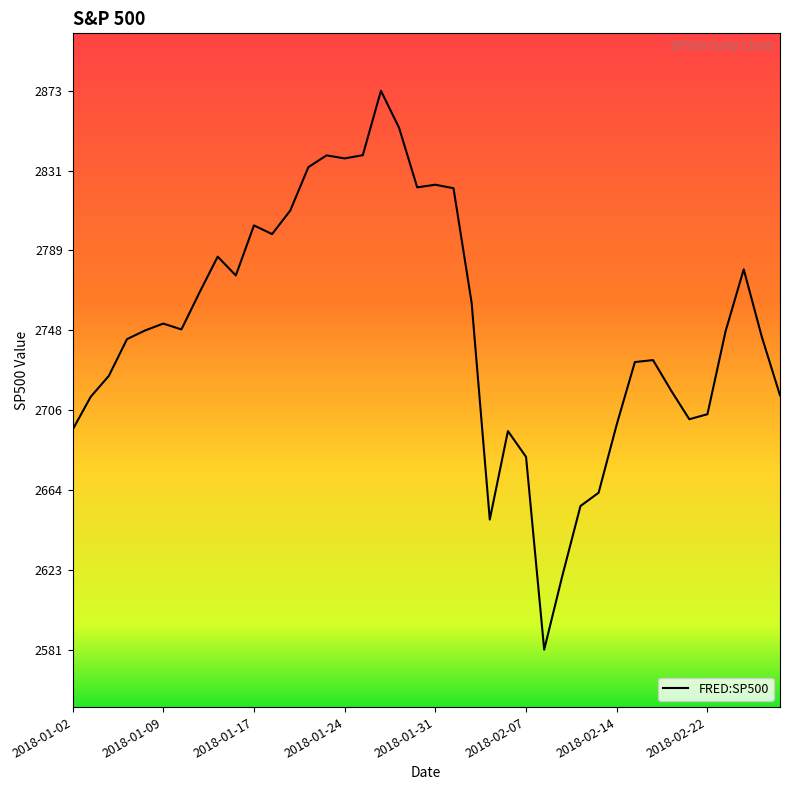

What is the difference between the maximum and minimum values?

291.9